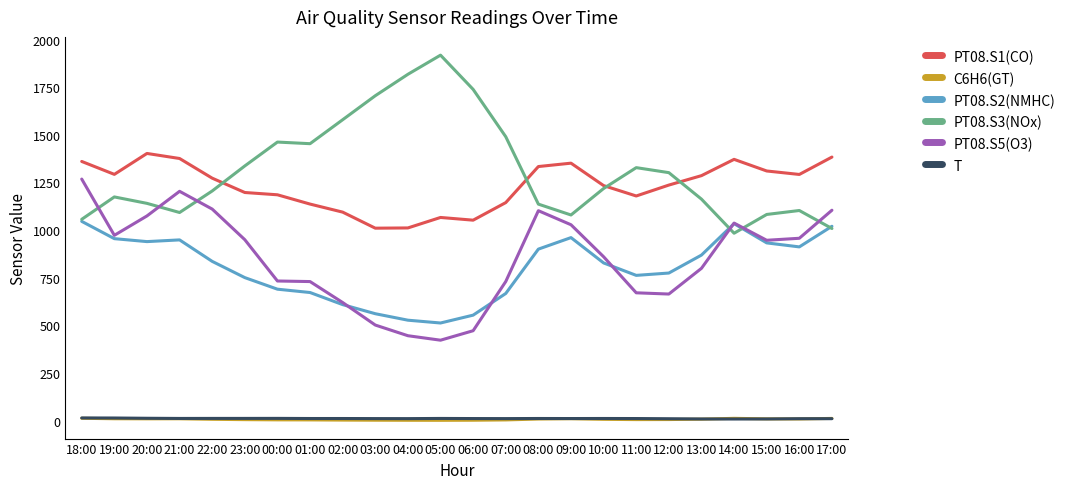

True or false: PT08.S2(NMHC) and C6H6(GT) cross at least once.

False